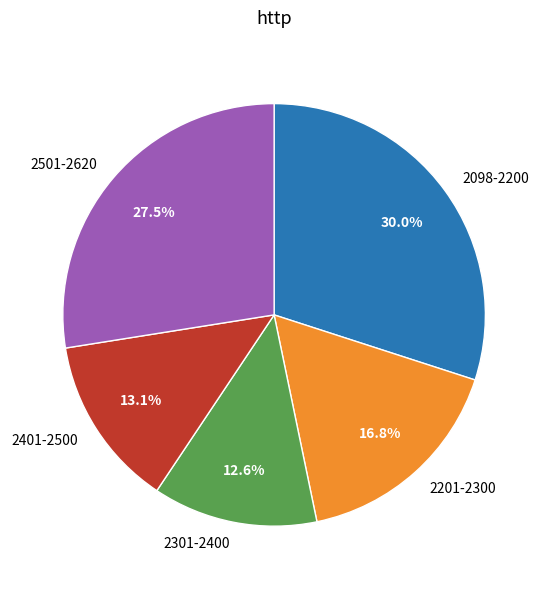

Which category has the smallest portion of the pie?

2301-2400